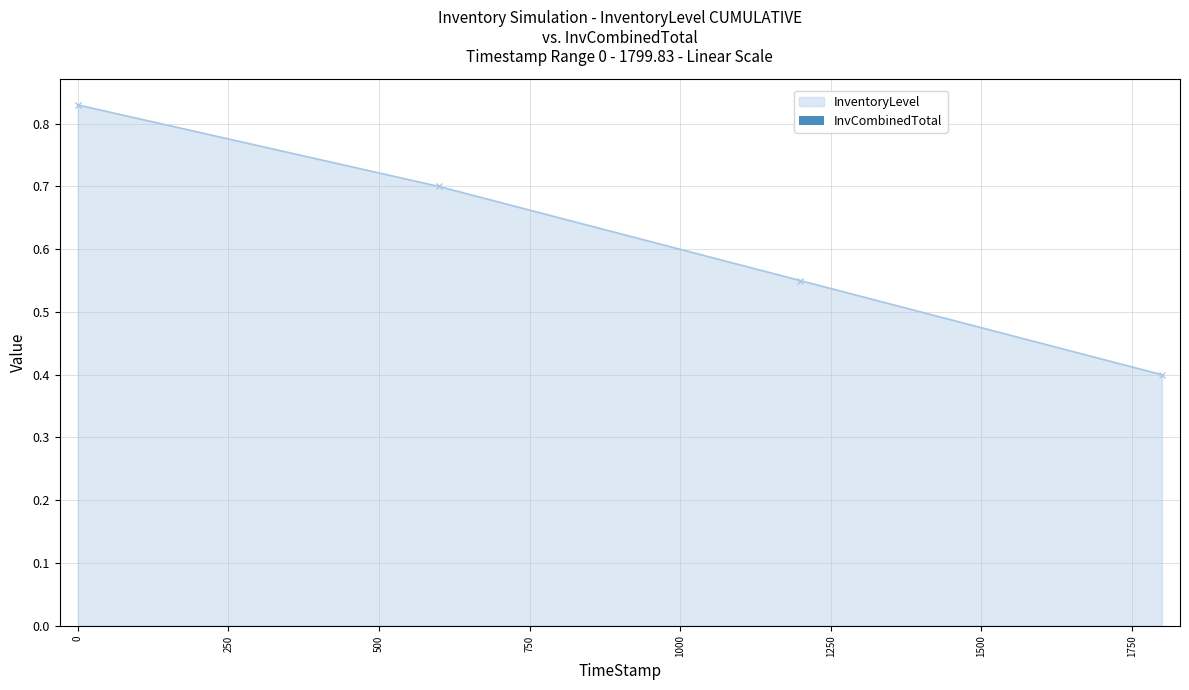

What is the minimum value shown in the chart?

0.4